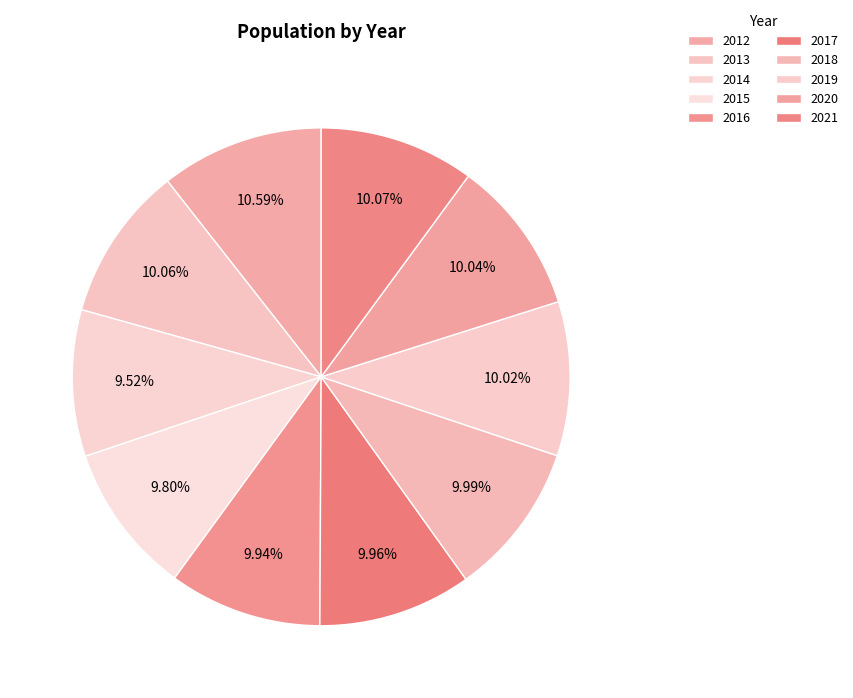

How many segments does this pie chart have?

10